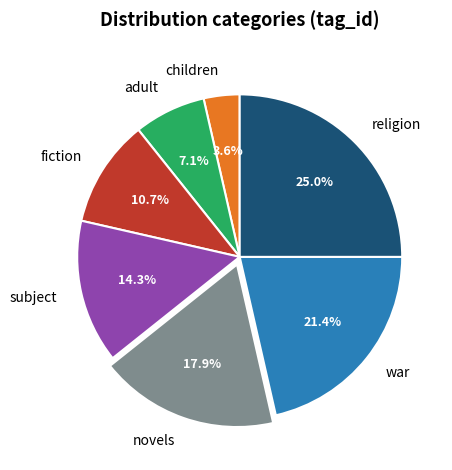

How many segments does this pie chart have?

7